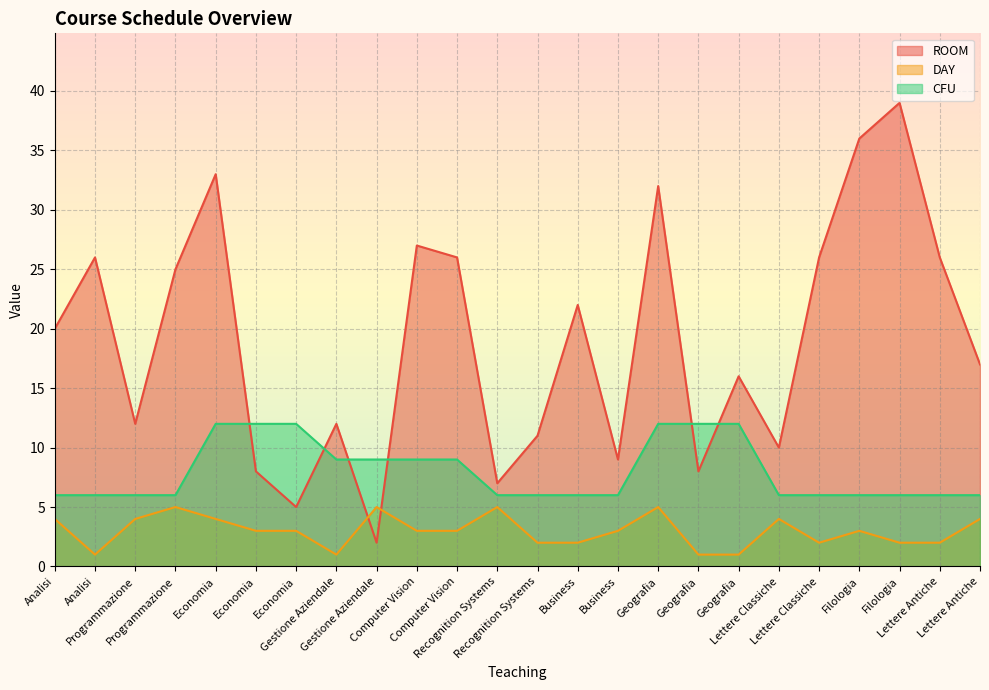

The value of ROOM at Lettere Classiche is 13. True or false?

False